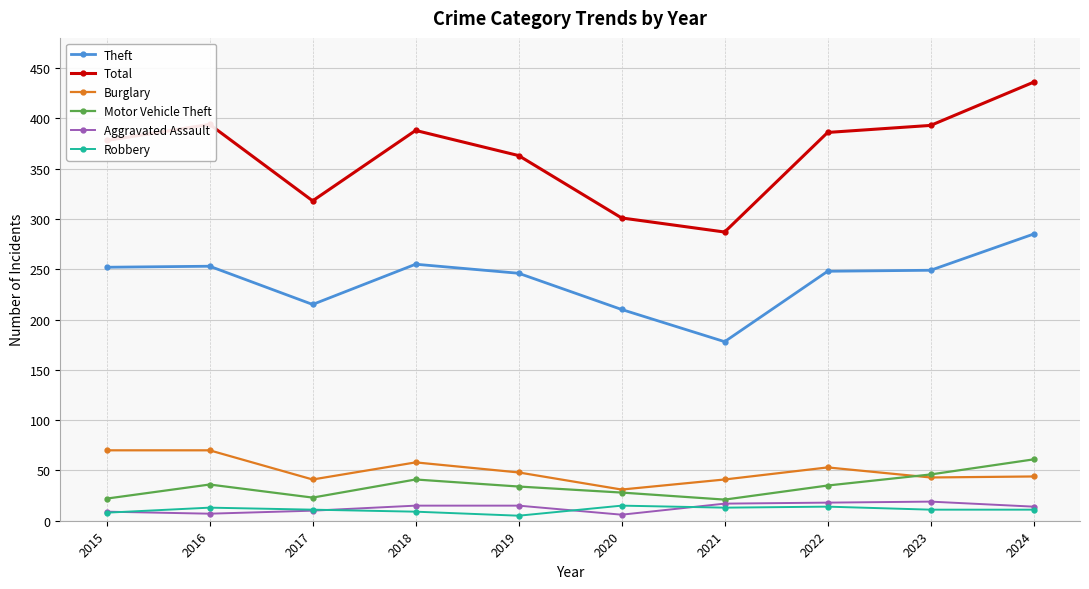

What is the maximum value for Aggravated Assault?

19